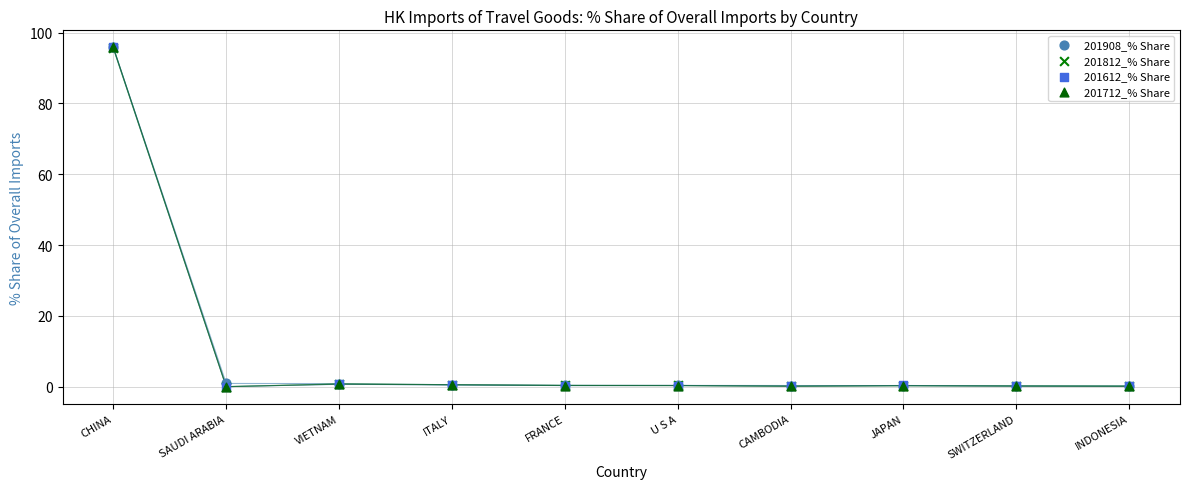

What are all the series names shown in the legend?

201908_% Share, 201812_% Share, 201612_% Share, 201712_% Share